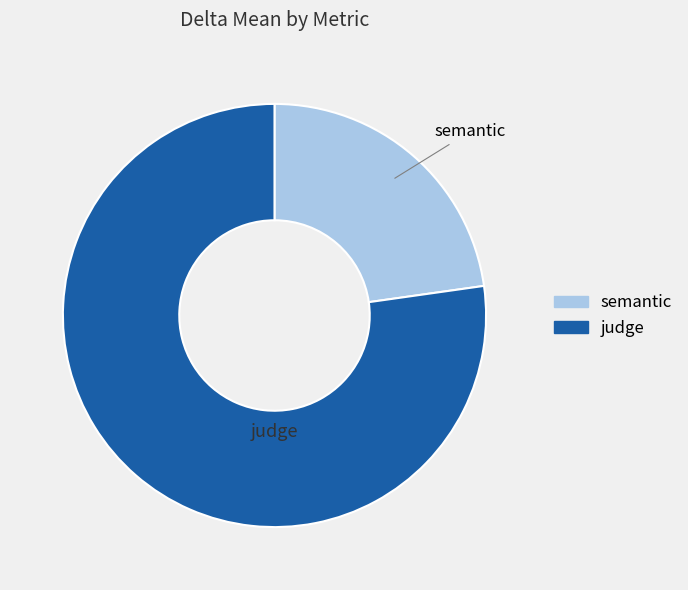

Does judge account for over 50% of the chart?

Yes